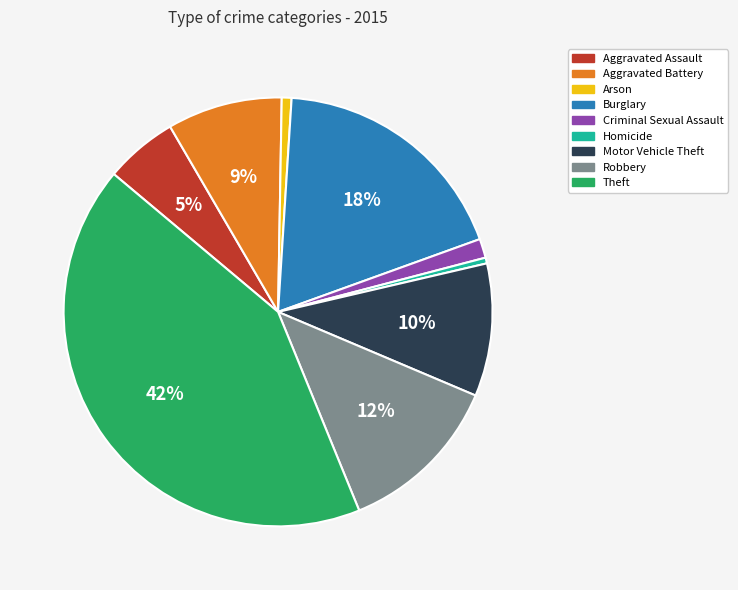

Do Criminal Sexual Assault and Aggravated Battery together represent more than half of the pie?

No